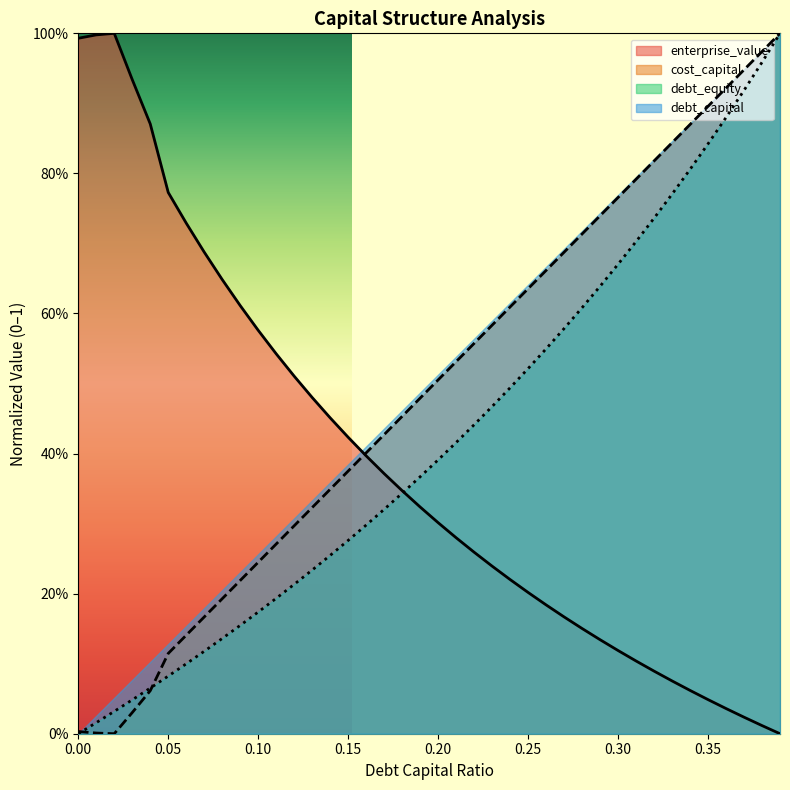

What is the maximum value shown in the chart?

1.0